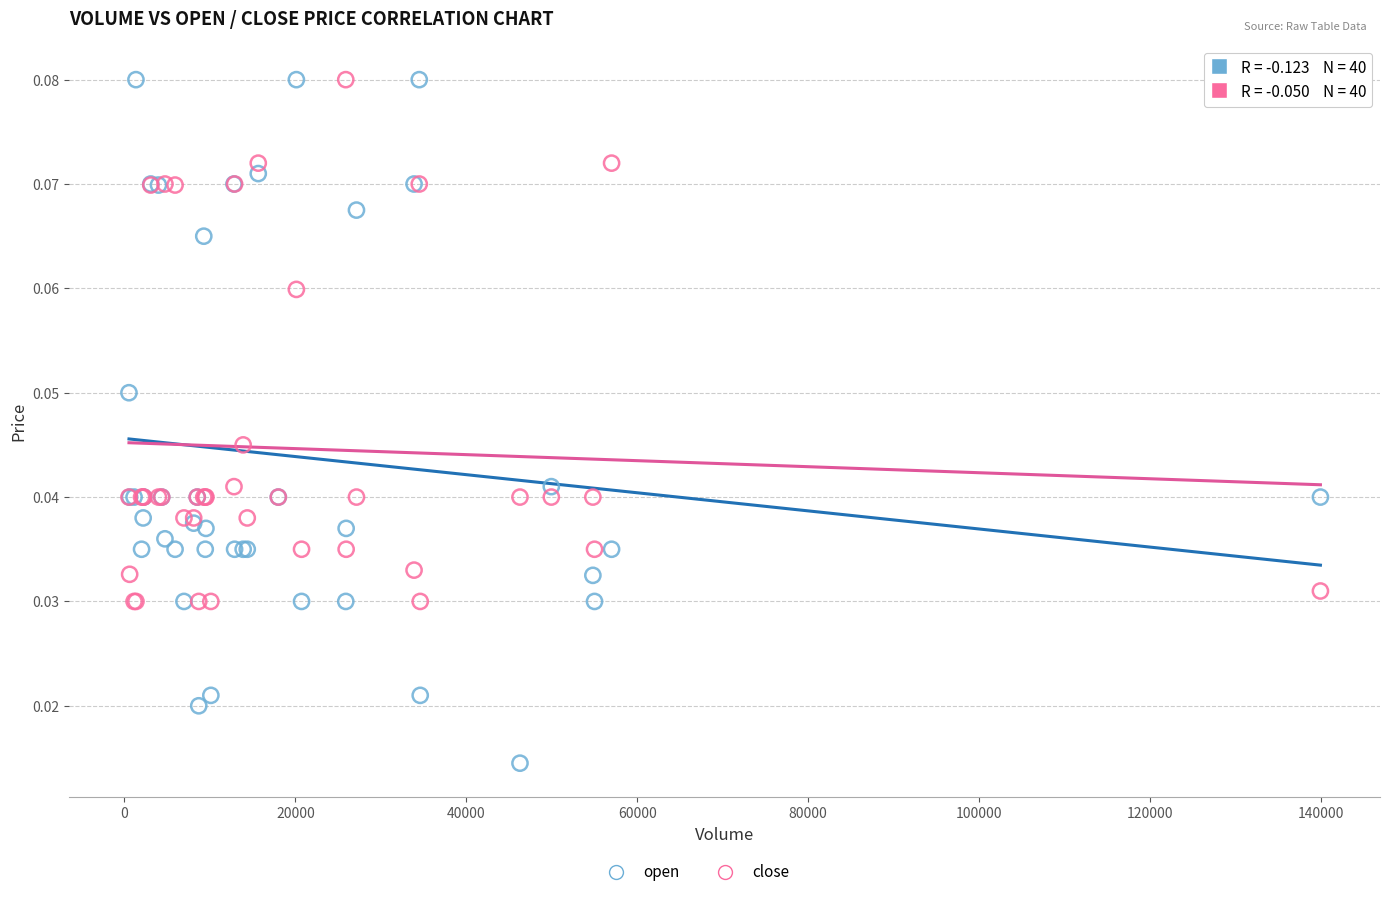

Which series reaches the minimum Y coordinate?

open